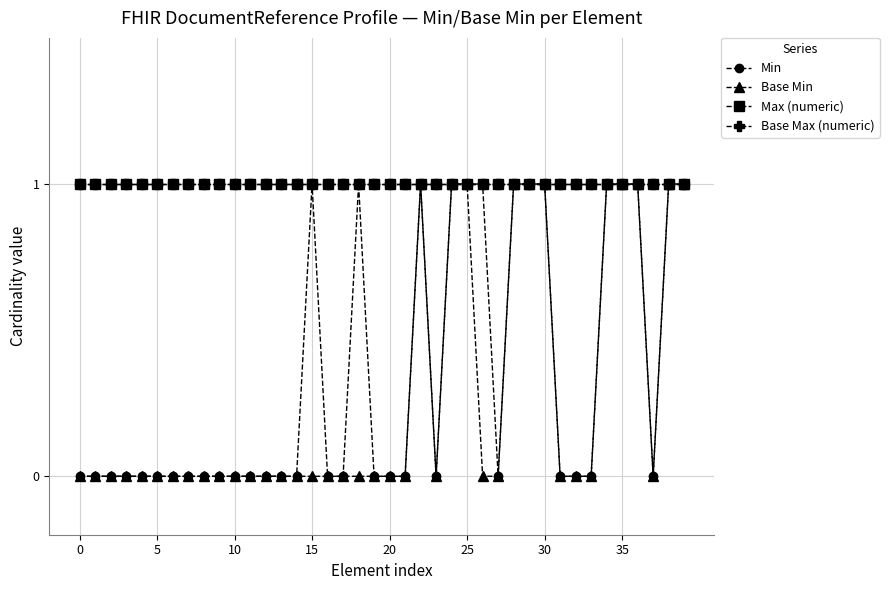

True or false: Max (numeric) and Base Min cross at least once.

False